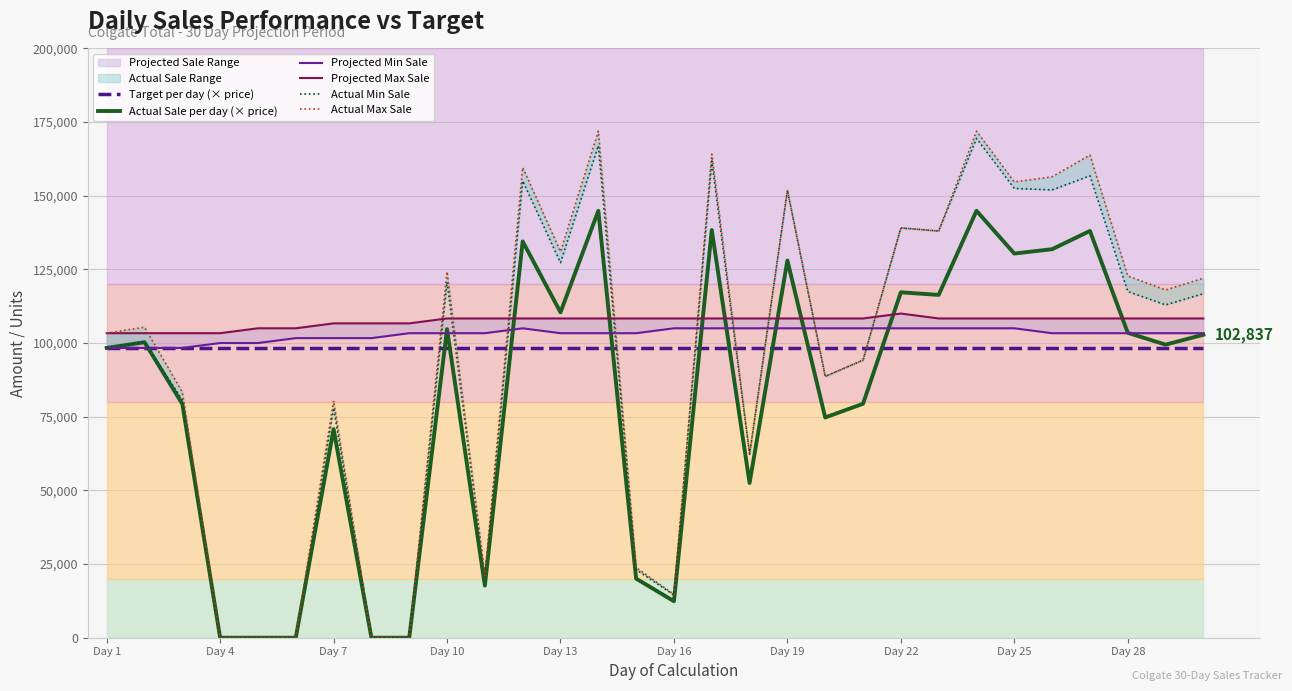

What is the maximum value for Target per day (× price)?

98353